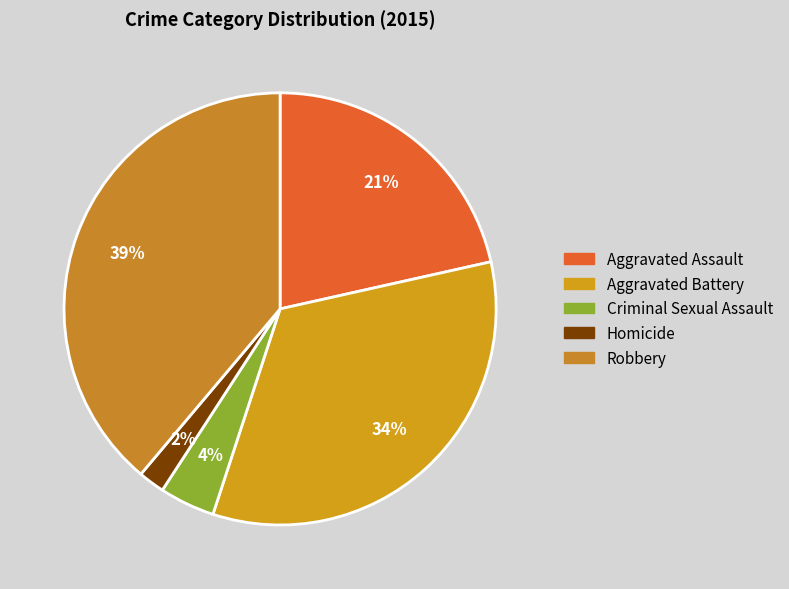

The Robbery slice represents 39% of the pie. True or false?

True